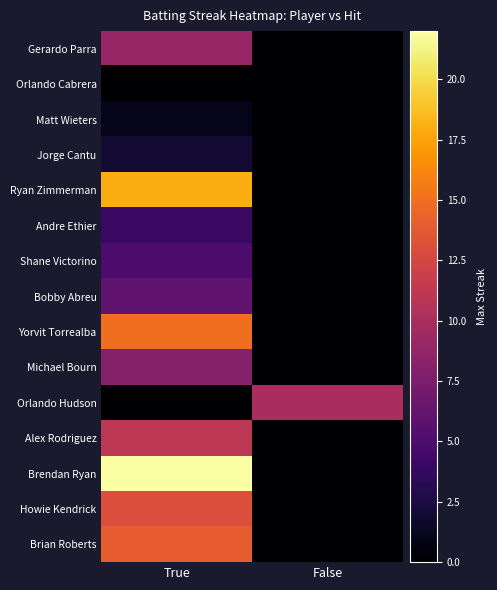

Reading right to left, transcribe all the data shown in this chart.

Gerardo Parra: False=0	True=9
Orlando Cabrera: False=0	True=0
Matt Wieters: False=0	True=1
Jorge Cantu: False=0	True=2
Ryan Zimmerman: False=0	True=18
Andre Ethier: False=0	True=4
Shane Victorino: False=0	True=5
Bobby Abreu: False=0	True=6
Yorvit Torrealba: False=0	True=15
Michael Bourn: False=0	True=8
Orlando Hudson: False=10	True=0
Alex Rodriguez: False=0	True=11
Brendan Ryan: False=0	True=22
Howie Kendrick: False=0	True=13
Brian Roberts: False=0	True=14